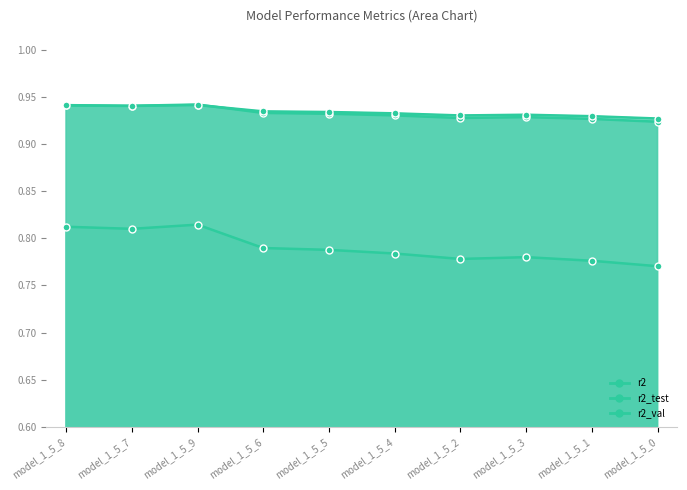

At which label is r2_val closest to 0?

model_1_5_0